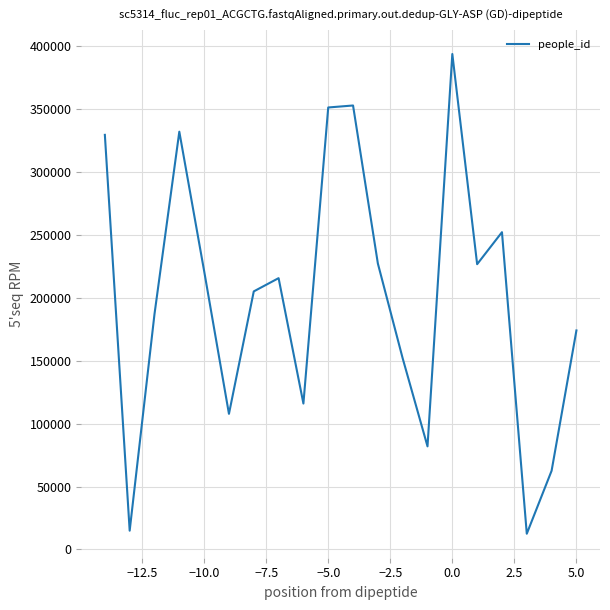

How many interior local valleys (lower than both neighbors) does the data have?

6